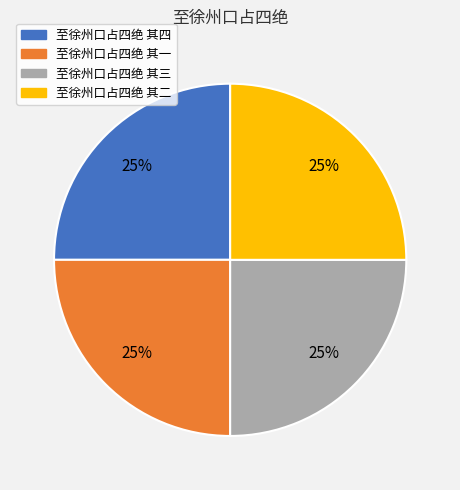

Count the number of slices in the pie.

4